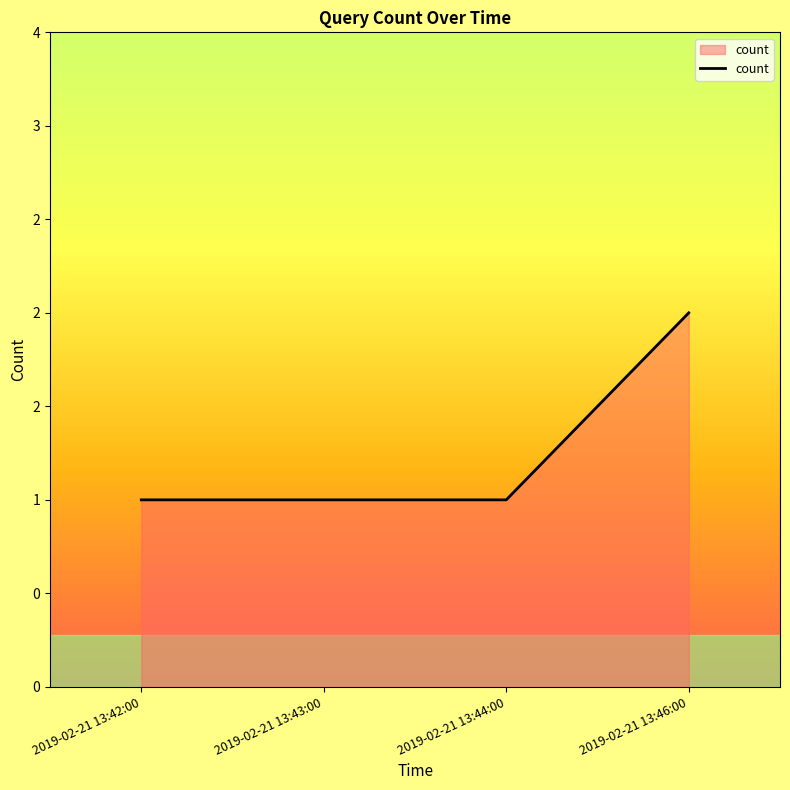

True or false: there are more than 2 points higher than both neighbors.

False